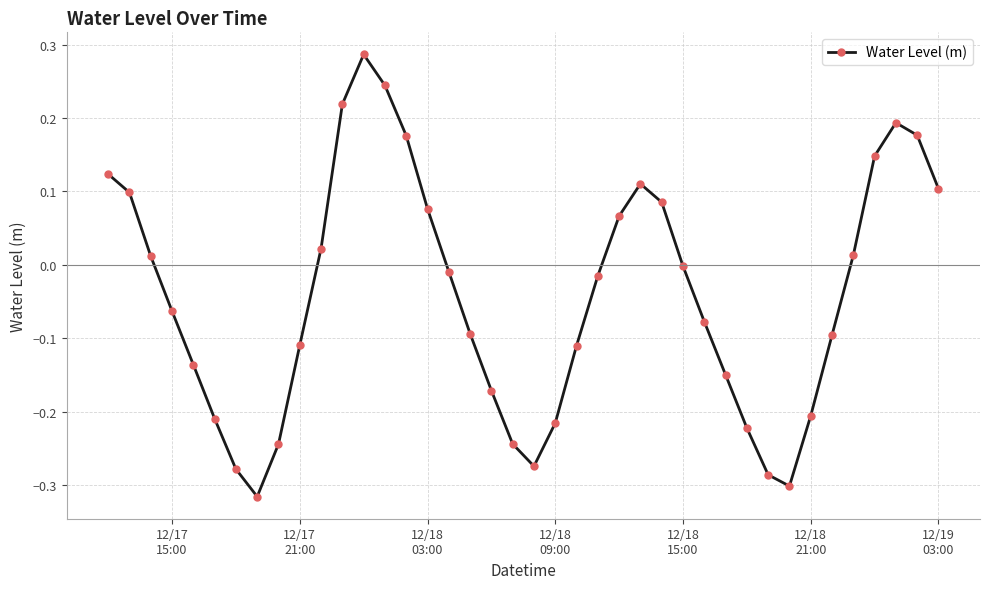

True or false: there are more than 2 points higher than both neighbors.

True